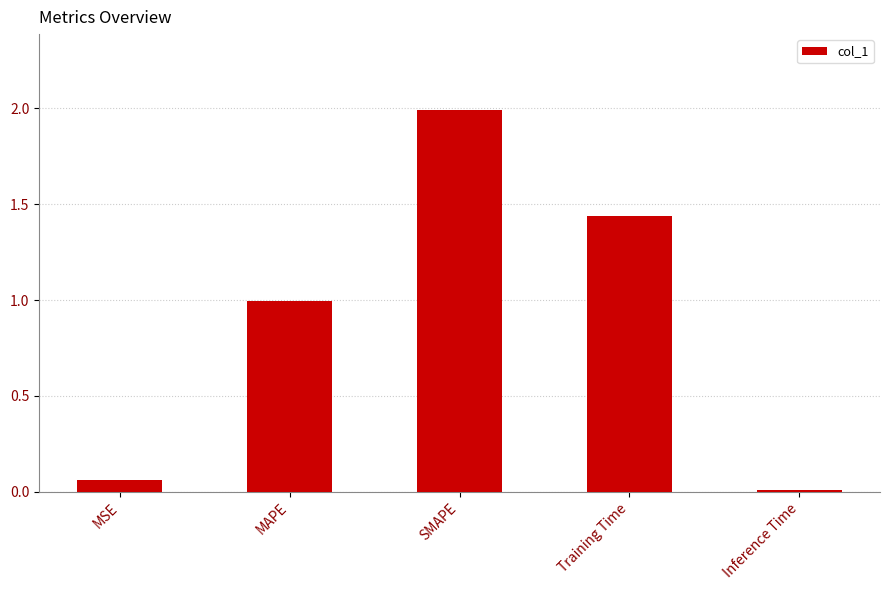

True or false: the data shows 0.0 at Inference Time.

True